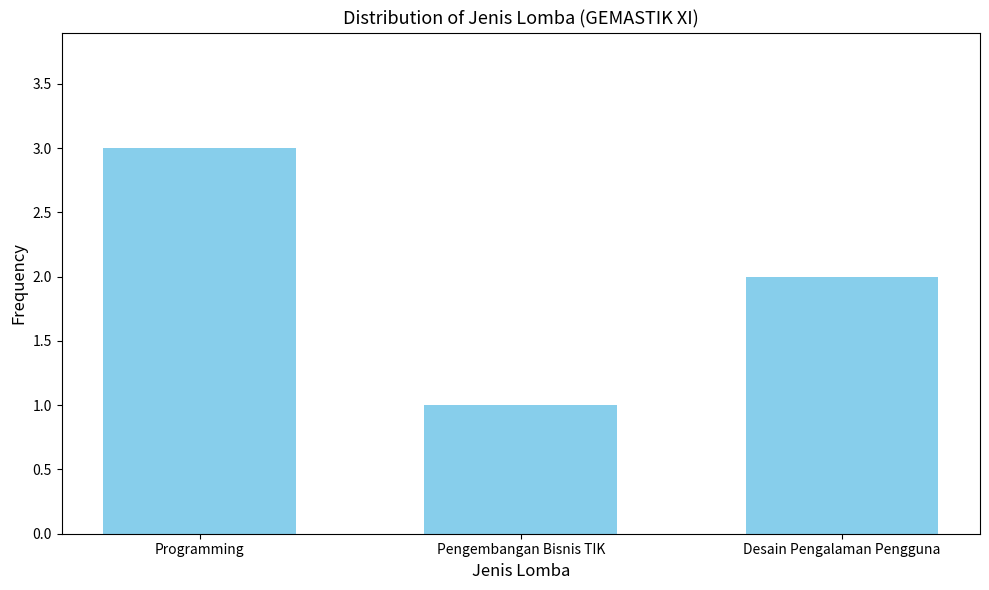

Reading left to right, transcribe all the data shown in this chart.

3	1	2